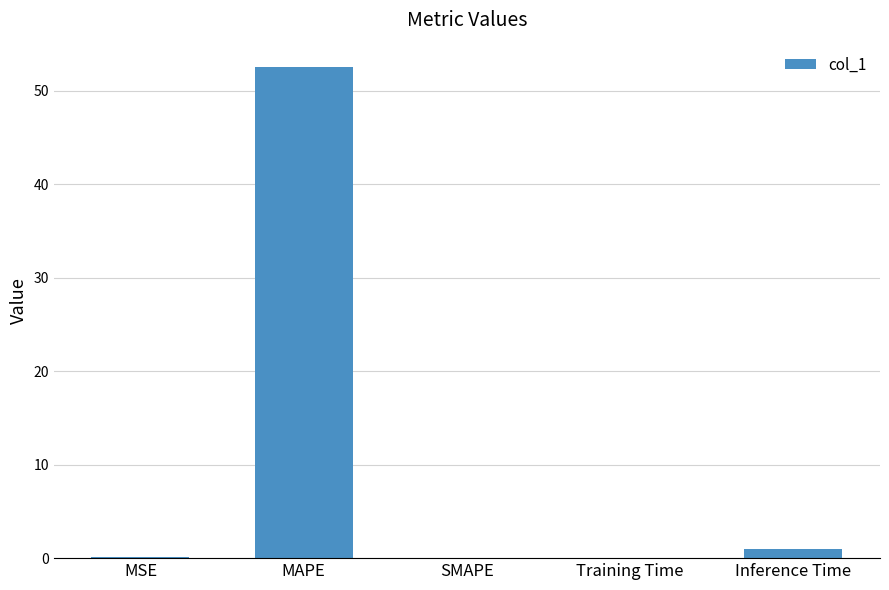

What is the sum of all values?

53.6